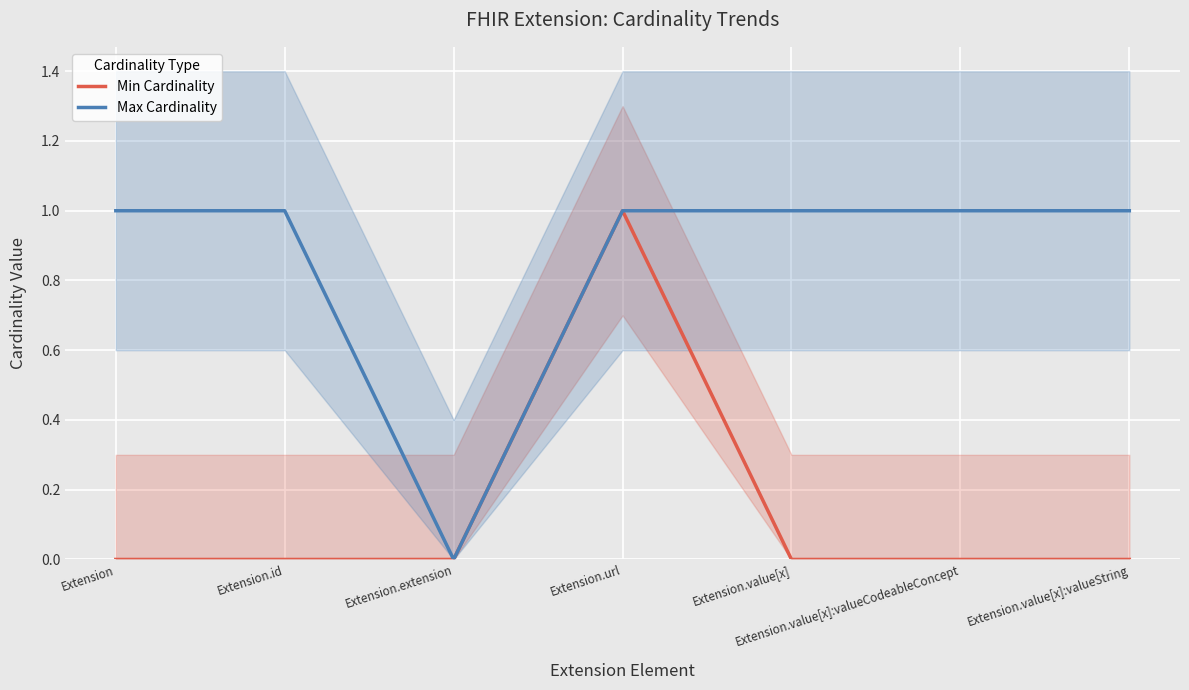

True or false: Max Cardinality has a value of 1 at Extension.id.

True